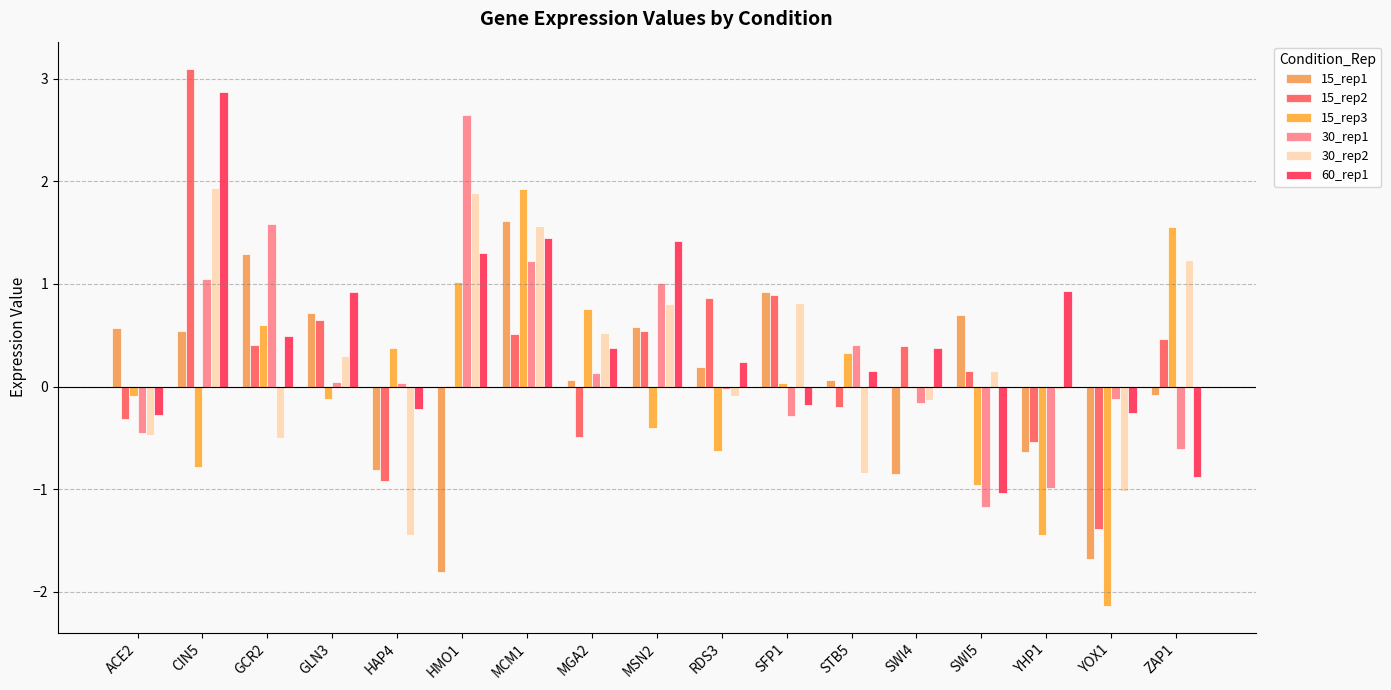

Reading left to right, what are all the values shown in this chart?

15_rep1: 0.6	0.5	1.3	0.7	-0.8	-1.8	1.6	0.1	0.6	0.2	0.9	0.1	-0.9	0.7	-0.6	-1.7	-0.1
15_rep2: -0.3	3.1	0.4	0.6	-0.9	0.0	0.5	-0.5	0.5	0.9	0.9	-0.2	0.4	0.1	-0.5	-1.4	0.5
15_rep3: -0.1	-0.8	0.6	-0.1	0.4	1.0	1.9	0.8	-0.4	-0.6	0.0	0.3	-0.0	-1.0	-1.4	-2.1	1.6
30_rep1: -0.4	1.0	1.6	0.0	0.0	2.6	1.2	0.1	1.0	-0.0	-0.3	0.4	-0.2	-1.2	-1.0	-0.1	-0.6
30_rep2: -0.5	1.9	-0.5	0.3	-1.4	1.9	1.6	0.5	0.8	-0.1	0.8	-0.8	-0.1	0.2	-0.0	-1.0	1.2
60_rep1: -0.3	2.9	0.5	0.9	-0.2	1.3	1.4	0.4	1.4	0.2	-0.2	0.2	0.4	-1.0	0.9	-0.3	-0.9